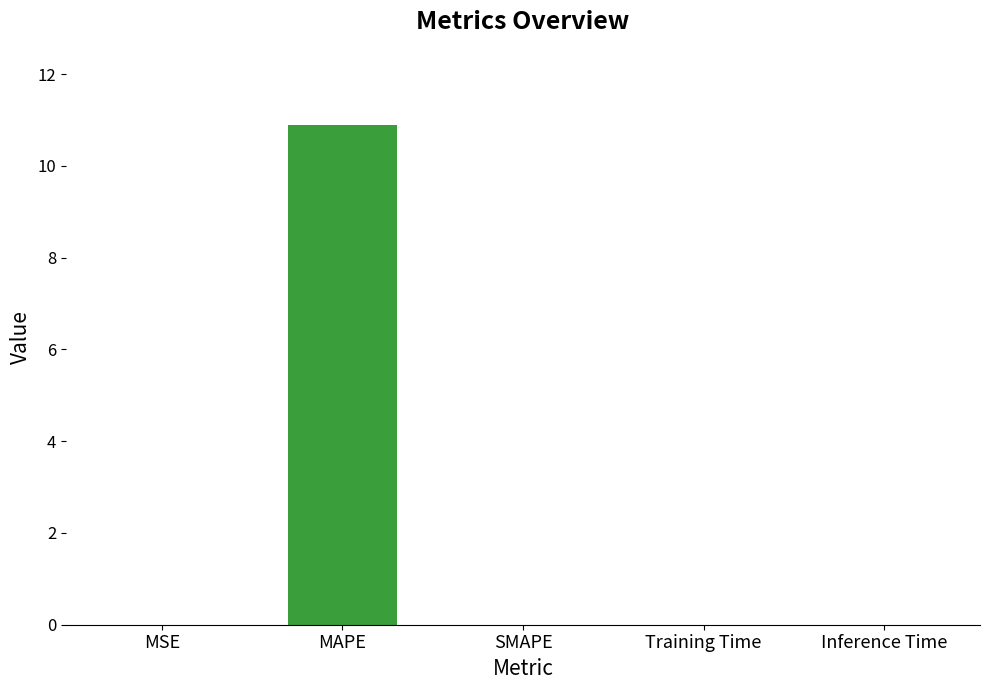

Which has a higher value, MAPE or MSE?

MAPE